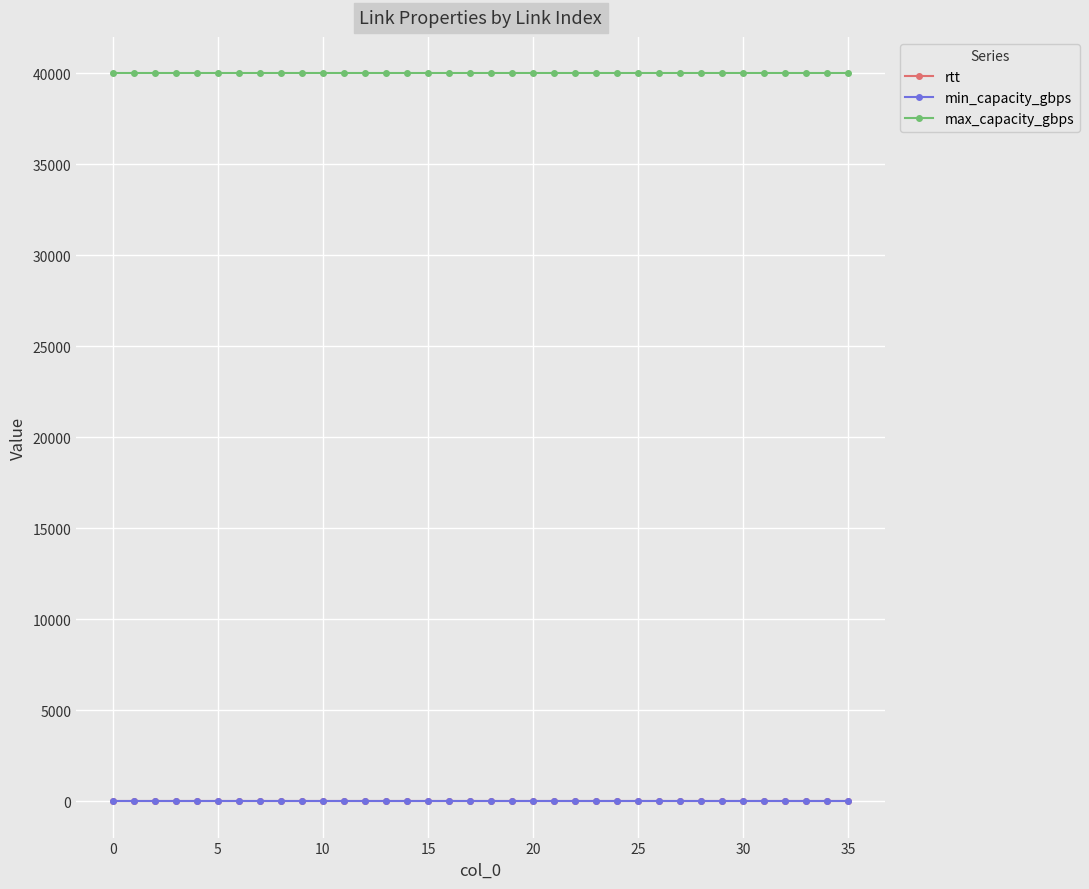

At how many categories does at least one series exceed 26589?

36